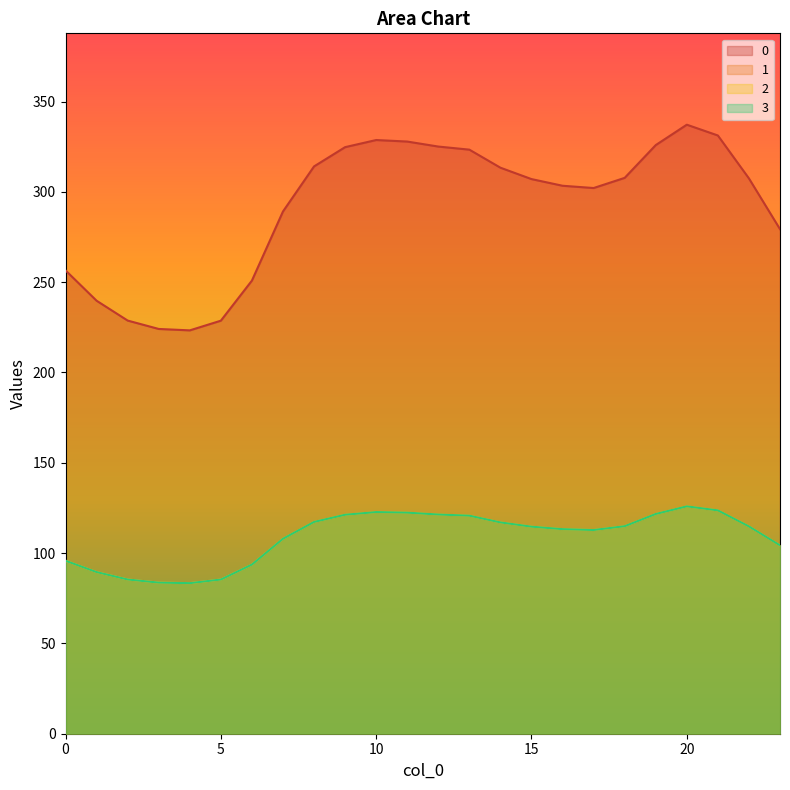

At 23, list the series in order from smallest to largest.

1, 2, 3, 0